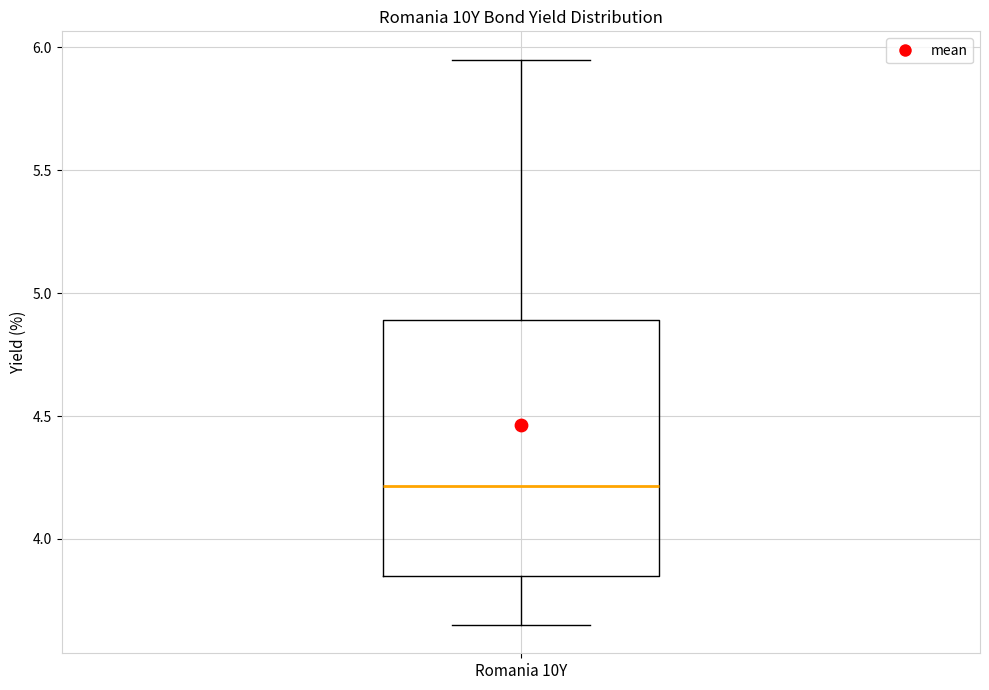

Where does the median line of the box for Romania 10Y sit on the y-axis? The values are not printed on the chart, so give them approximately, as read against the axis.

4.20